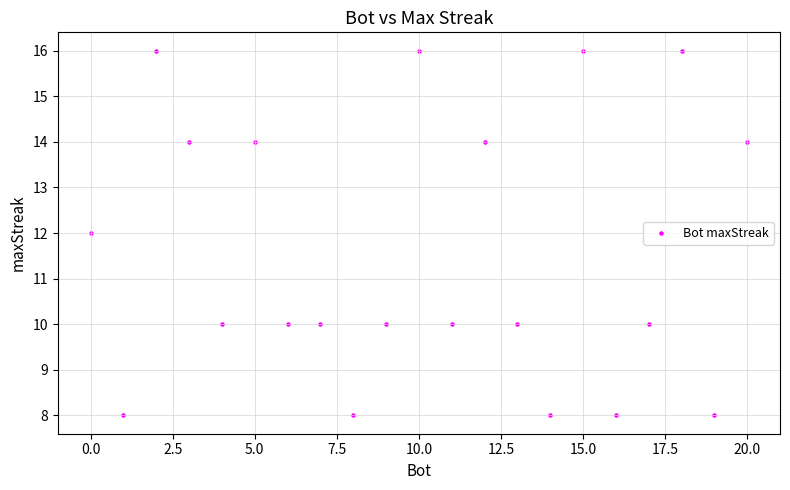

What is the range of Y values (max minus min)?

8